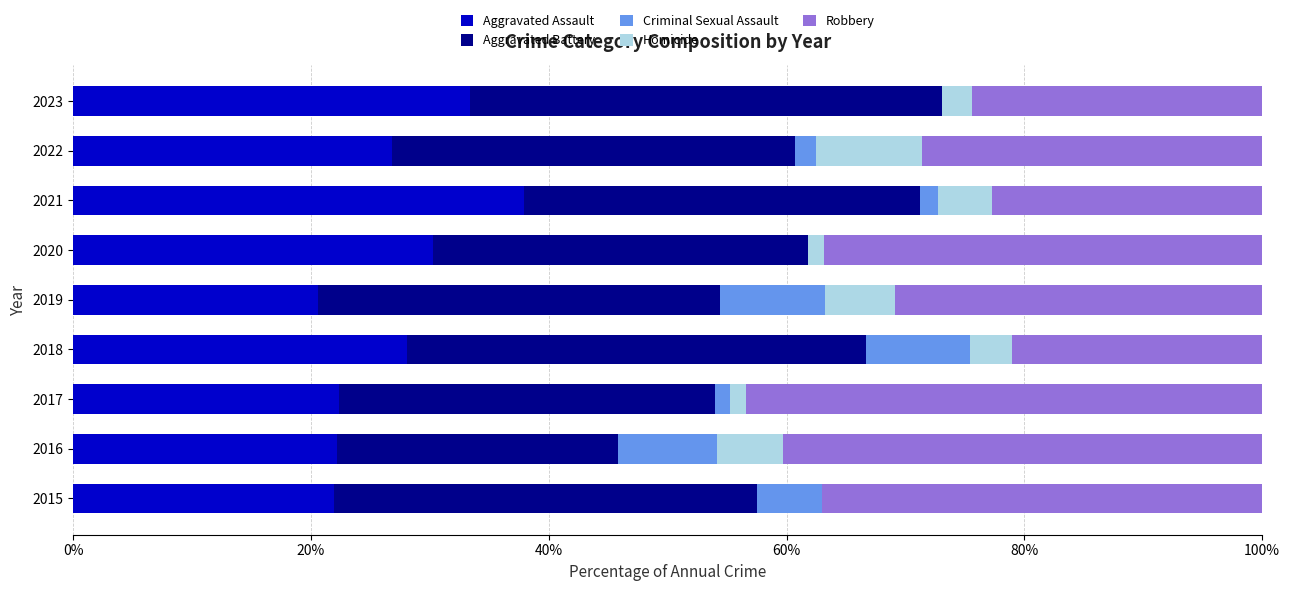

What is the highest value of the Aggravated Assault series?

37.9